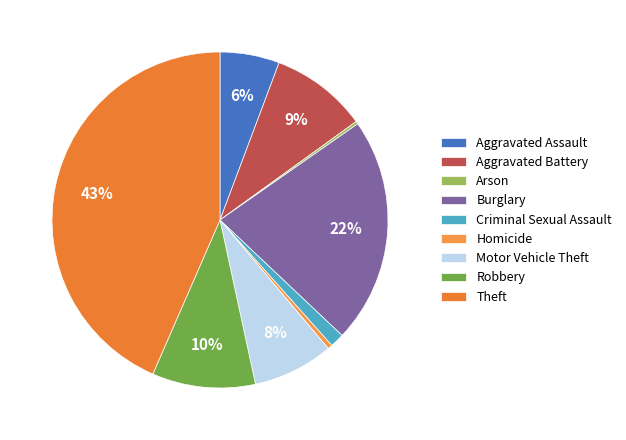

Which slice is the largest?

Theft